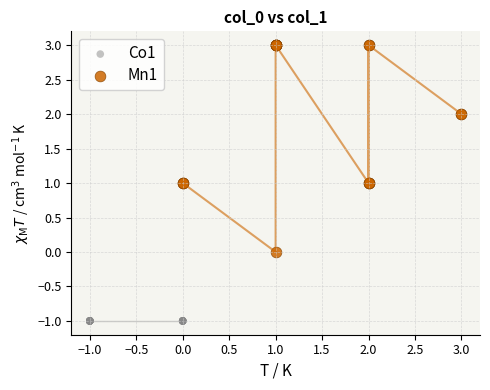

Which series reaches the maximum Y coordinate?

Mn1